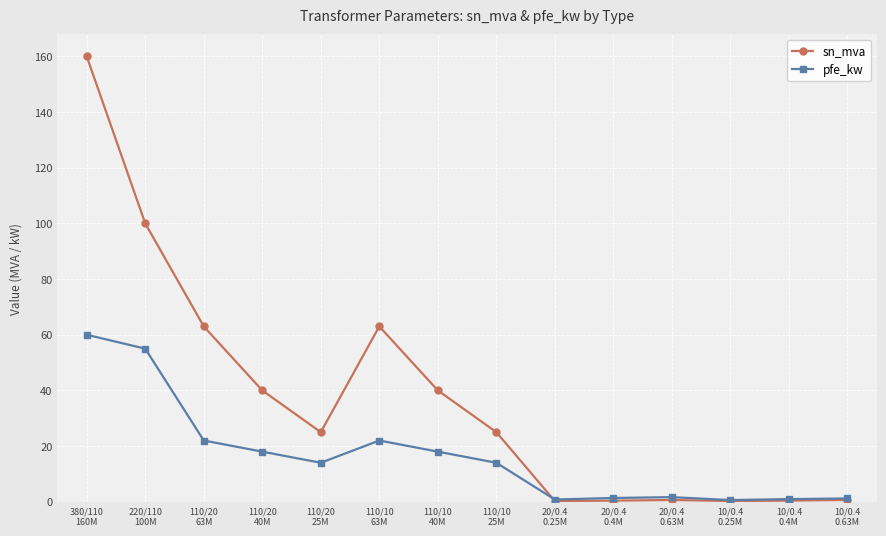

What is the sum of the pfe_kw values at 10/0.4
0.4M and 20/0.4
0.63M?

2.6